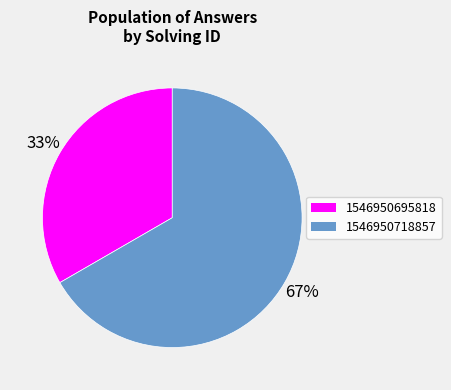

What percentage is the 1546950695818 slice, to the nearest percent?

33%